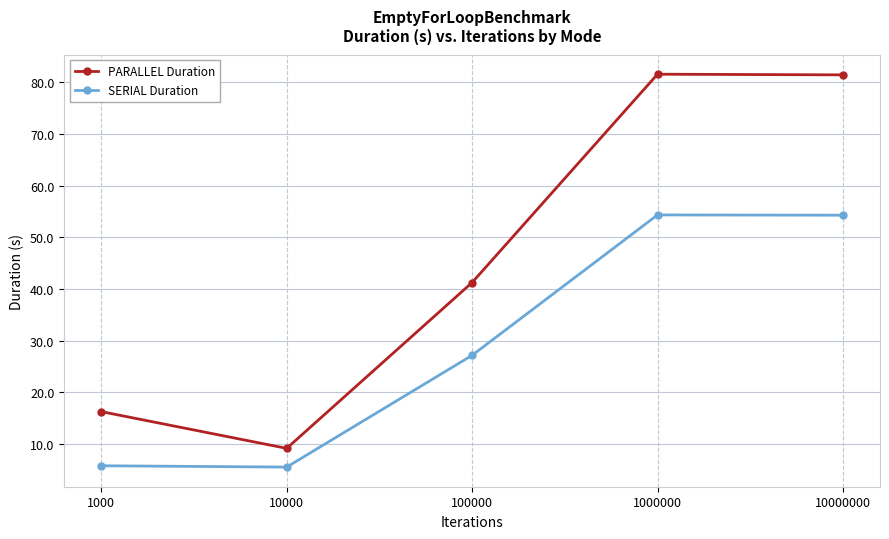

True or false: SERIAL Duration has a value of 54.3 at 10000000.

True